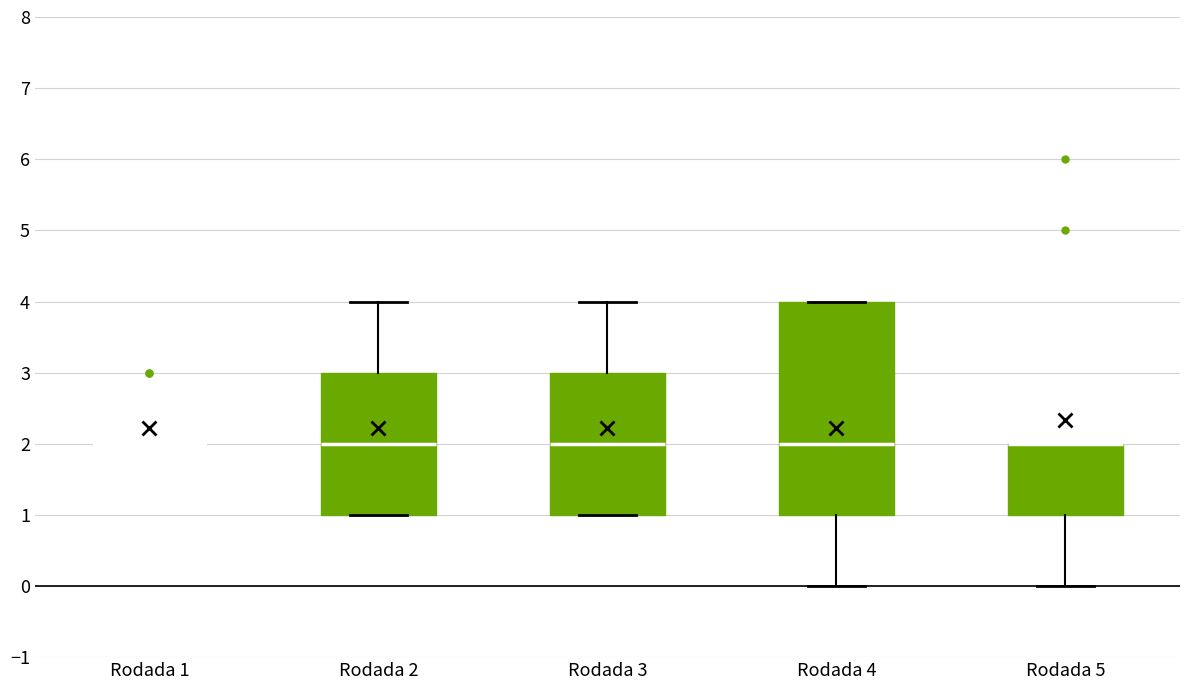

Reading left to right, read every box against the y-axis: the position of its median line, the range the box covers, and the ends of its whiskers. The values are not printed on the chart, so give them approximately, as read against the axis.

Rodada 1: box collapsed to a line at 2, whiskers 2 to 2
Rodada 2: median 2, box 1 to 3, whiskers 1 to 4
Rodada 3: median 2, box 1 to 3, whiskers 1 to 4
Rodada 4: median 2, box 1 to 4, whiskers 0 to 4
Rodada 5: median 2 (drawn on the box's upper edge), box 1 to 2, whiskers 0 to 2